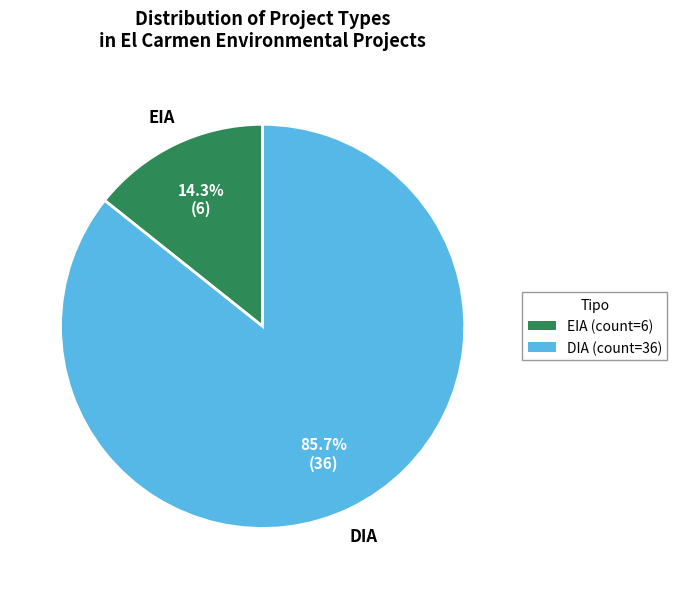

How many slices are in this pie chart?

2